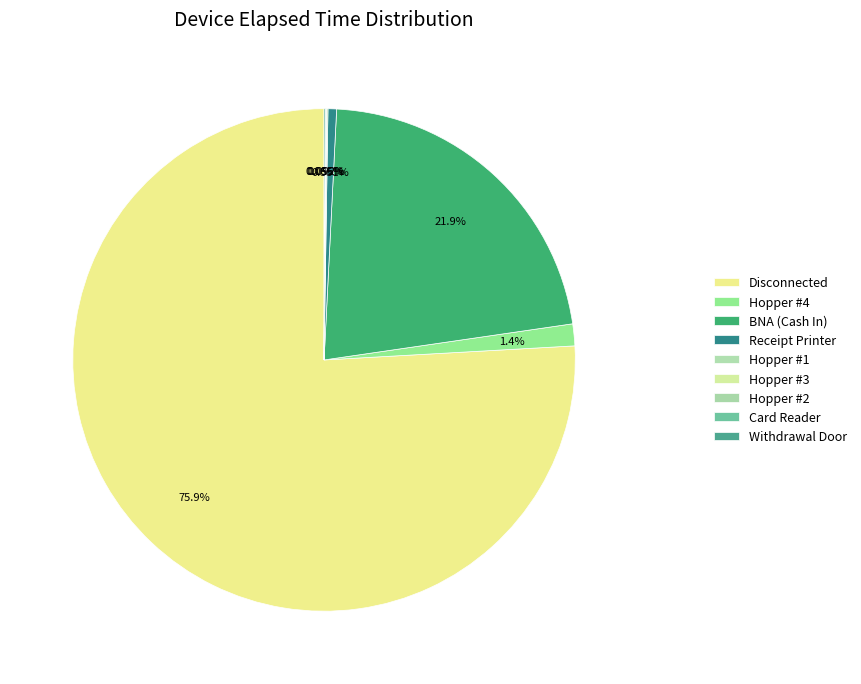

Rank the categories by value from lowest to highest.

Card Reader, Hopper #3, Hopper #2, Withdrawal Door, Hopper #1, Receipt Printer, Hopper #4, BNA (Cash In), Disconnected